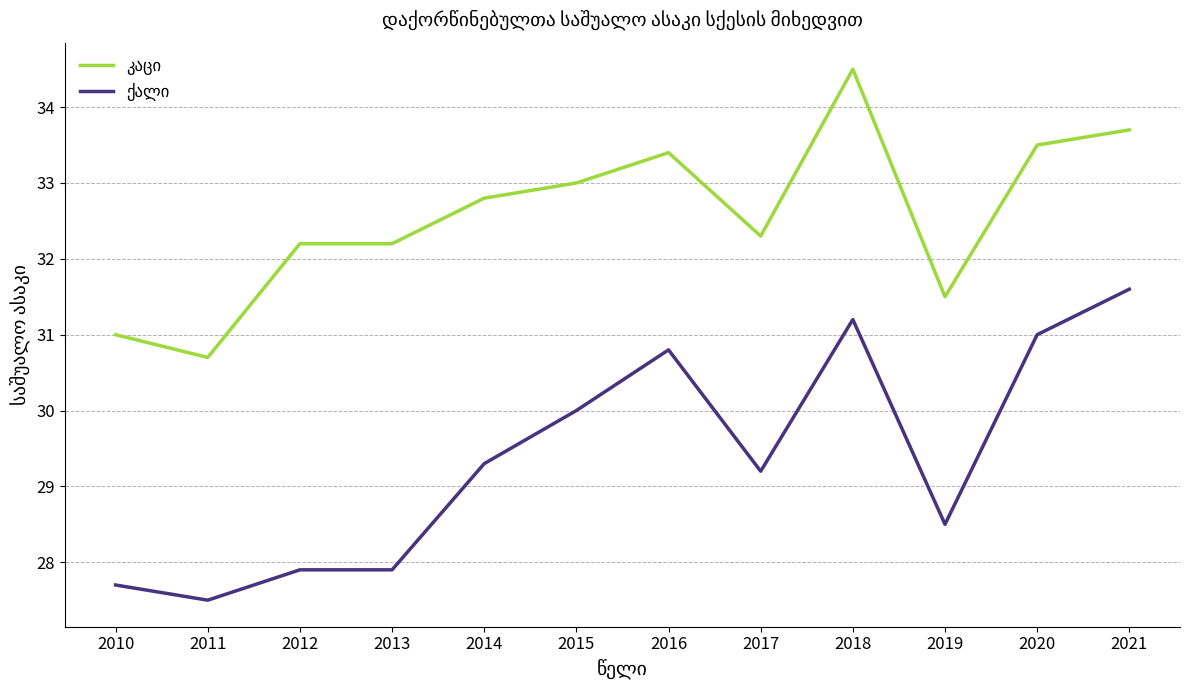

What is the total value across all series at 2013?

60.1